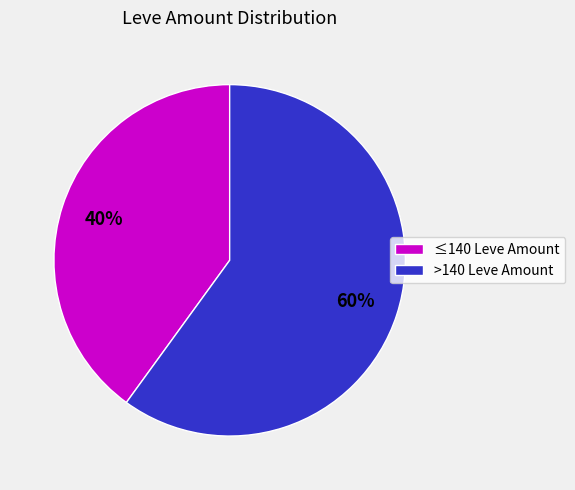

Which slice is the smallest?

≤140 Leve Amount